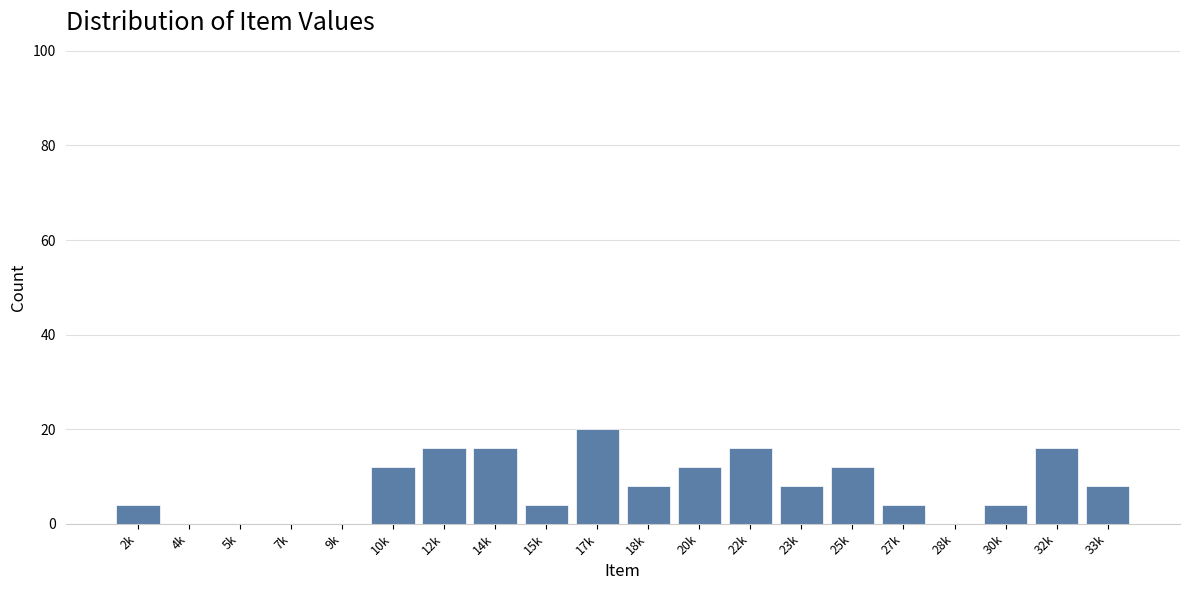

Reading left to right, extract all data points from this chart.

2k=4	4k=0	5k=0	7k=0	9k=0	10k=12	12k=16	14k=16	15k=4	17k=20	18k=8	20k=12	22k=16	23k=8	25k=12	27k=4	28k=0	30k=4	32k=16	33k=8